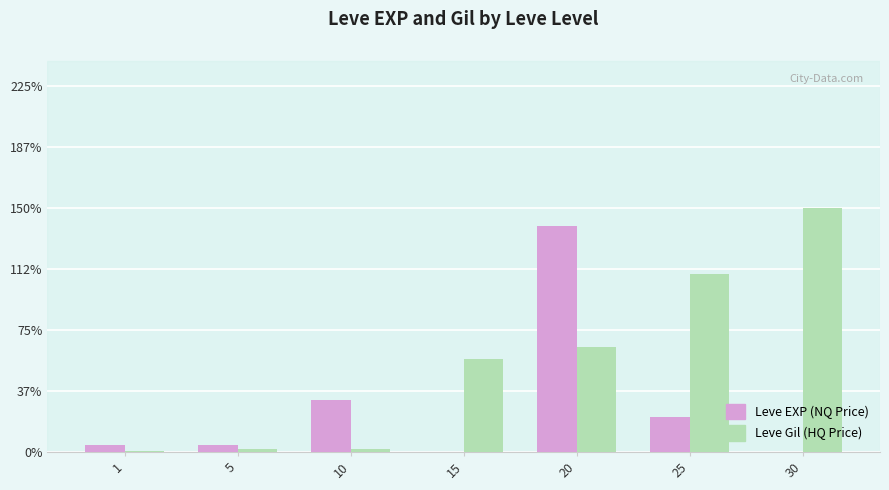

Are the bars grouped side by side (vs. stacked)?

Yes